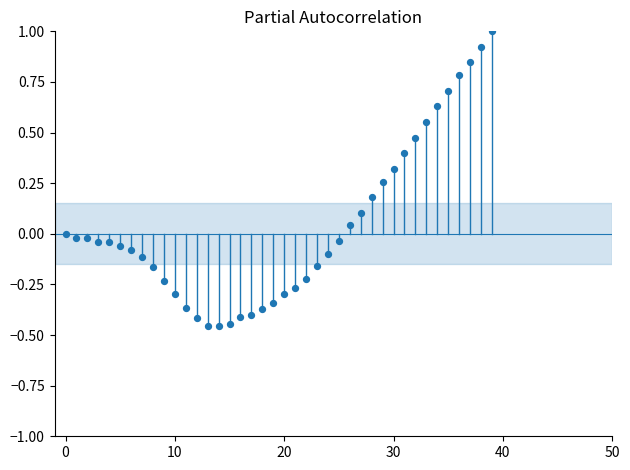

What is the range of Y values (max minus min)?

1.5